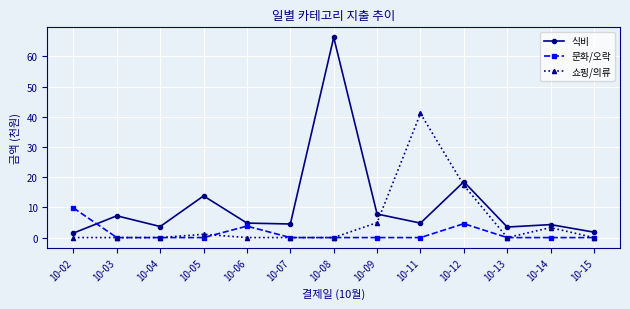

What is the difference between the second highest and second lowest values in the 문화/오락 series?

4.6